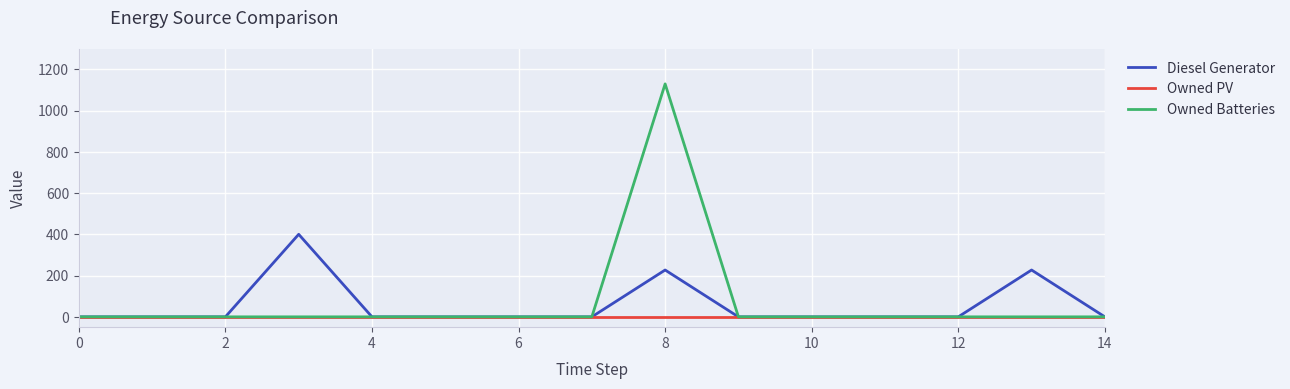

Rank the series by their maximum value, from lowest to highest.

Owned PV, Diesel Generator, Owned Batteries